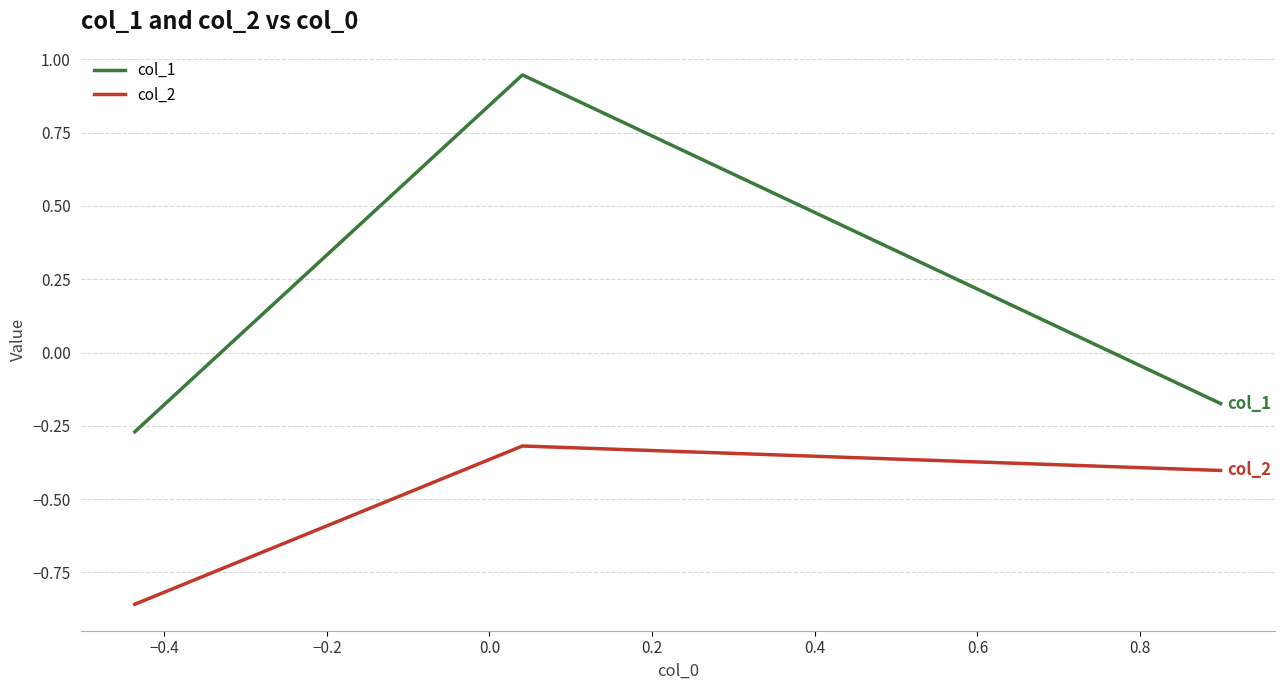

Rank the series by their average value, from lowest to highest.

col_2, col_1